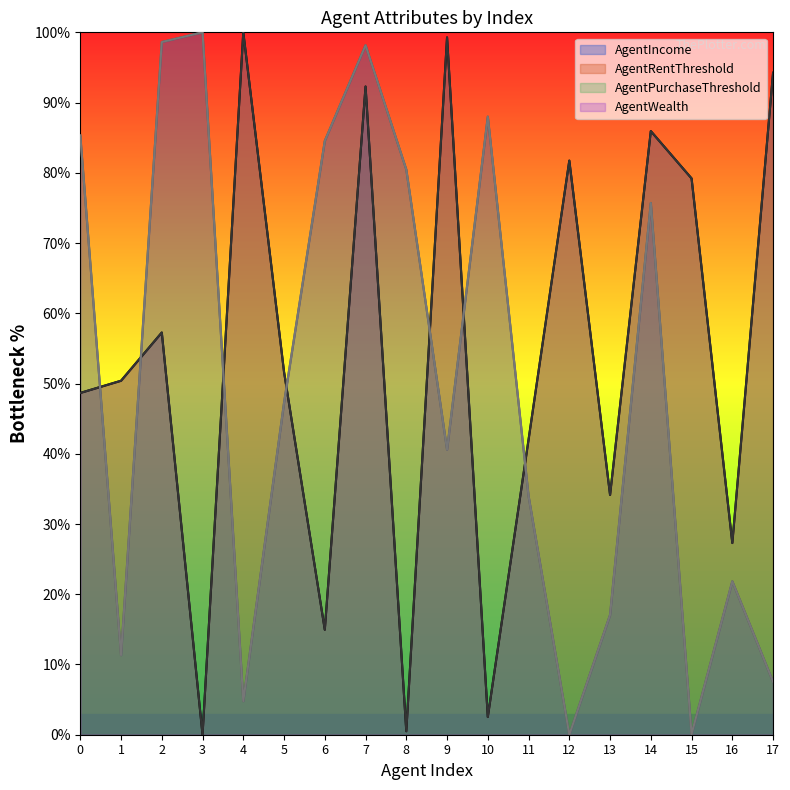

Rank the series at 5 from lowest to highest value.

AgentWealth, AgentPurchaseThreshold, AgentRentThreshold, AgentIncome